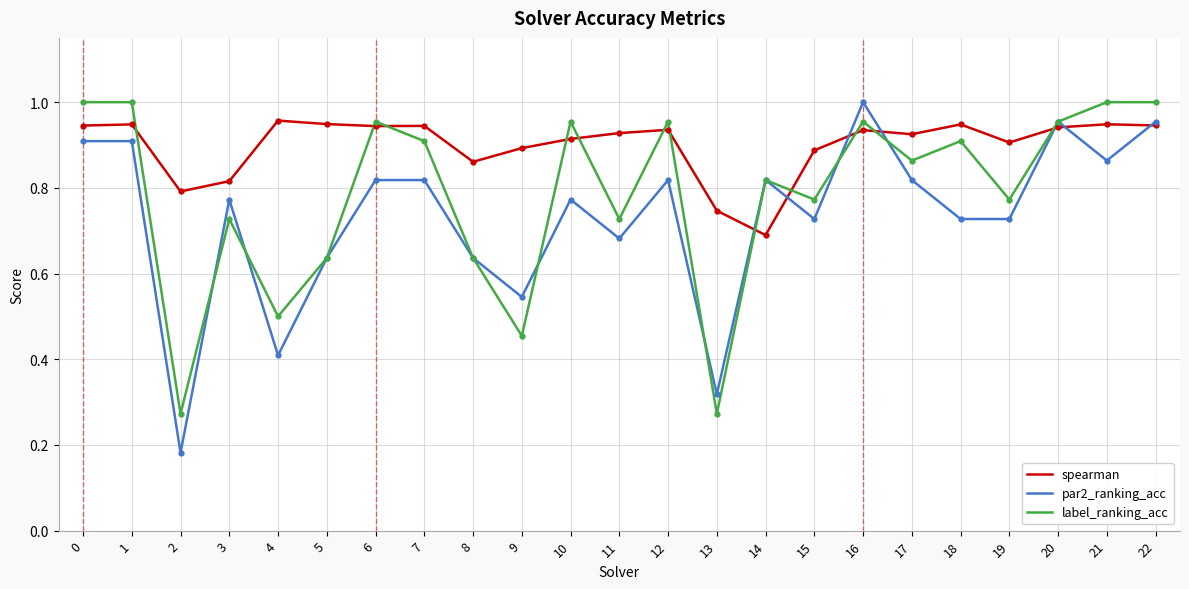

How many lines are shown in the chart?

3